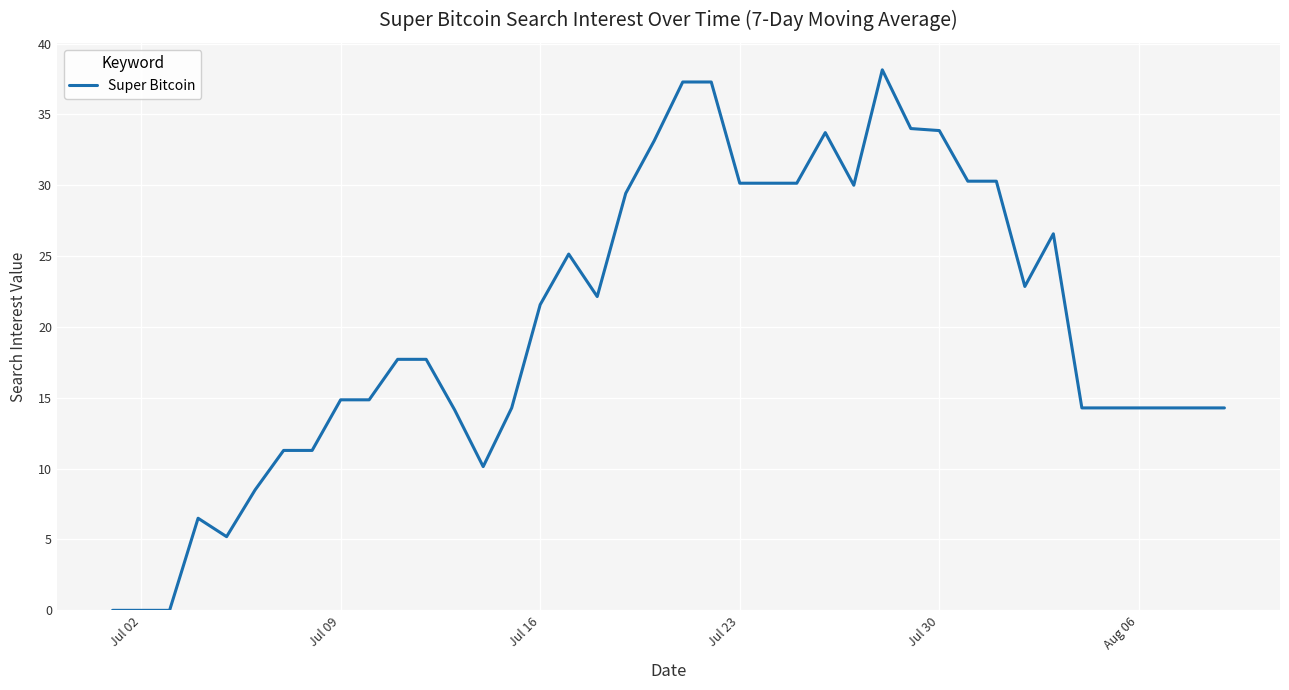

Is this an area chart (filled region under the line)?

No